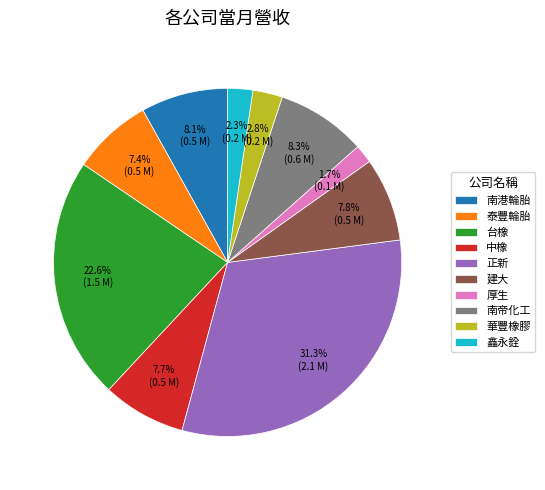

Does 厚生 represent more than half of the total?

No